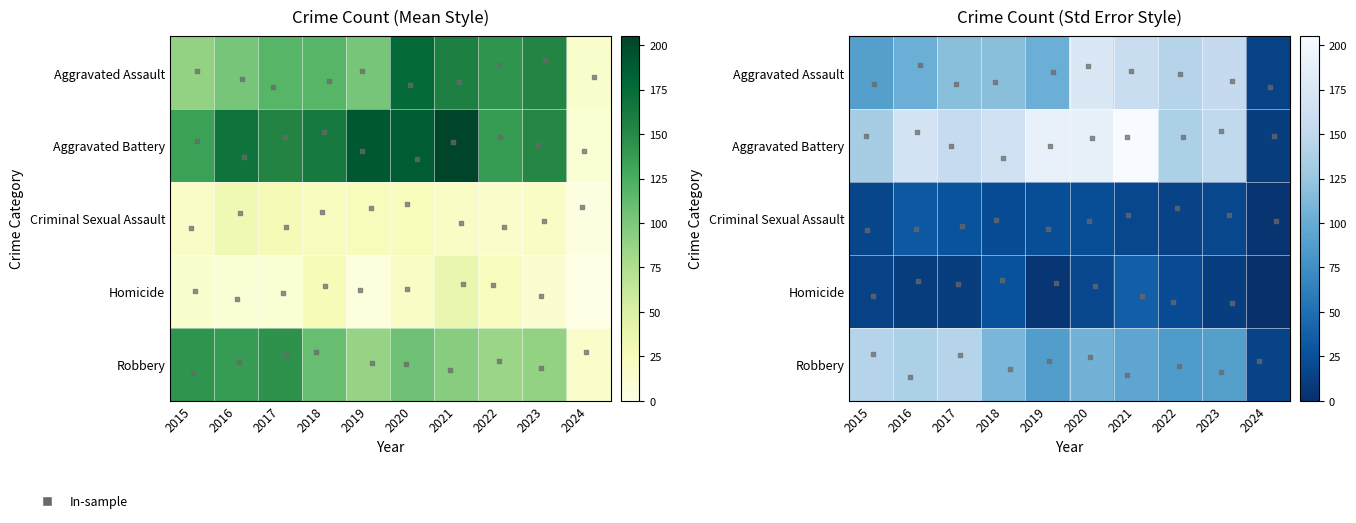

What is the total value across all series at 2016?

450